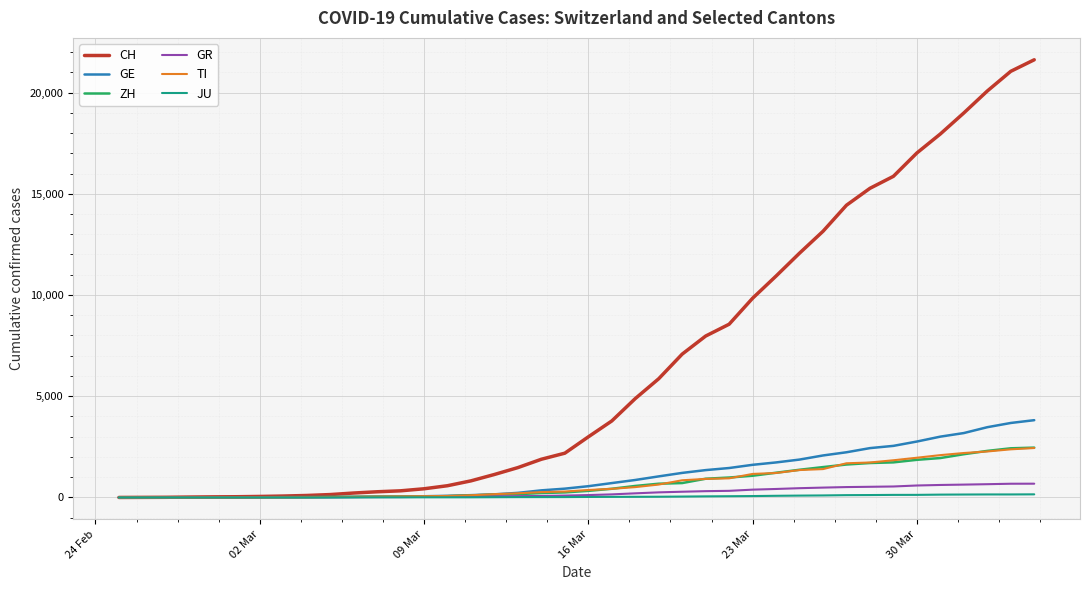

Which series has the widest spread of values?

CH